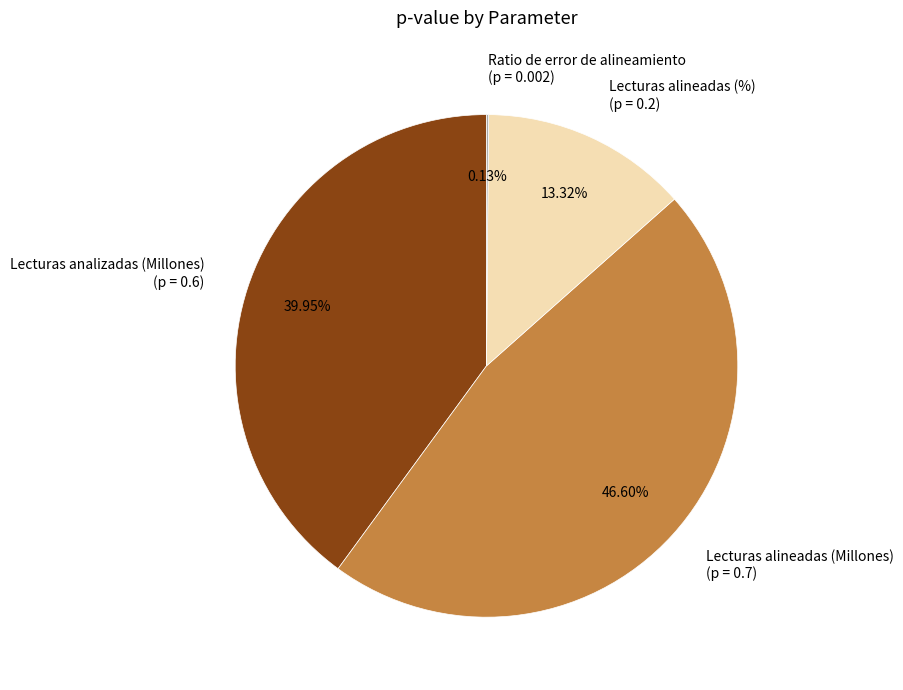

To the nearest percent, what portion does Lecturas analizadas (Millones) represent?

40%